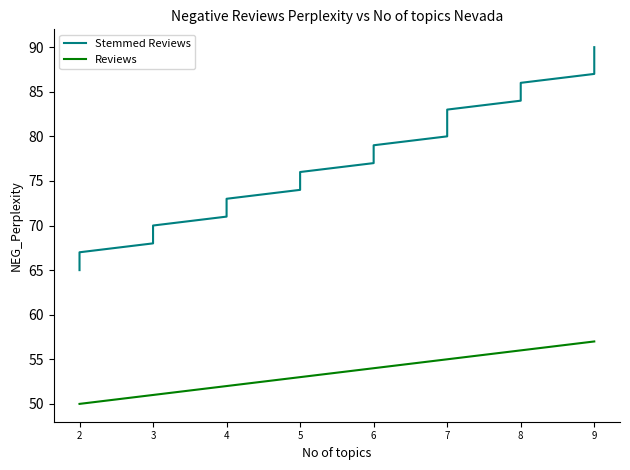

How many data points in Reviews are less than 54?

12